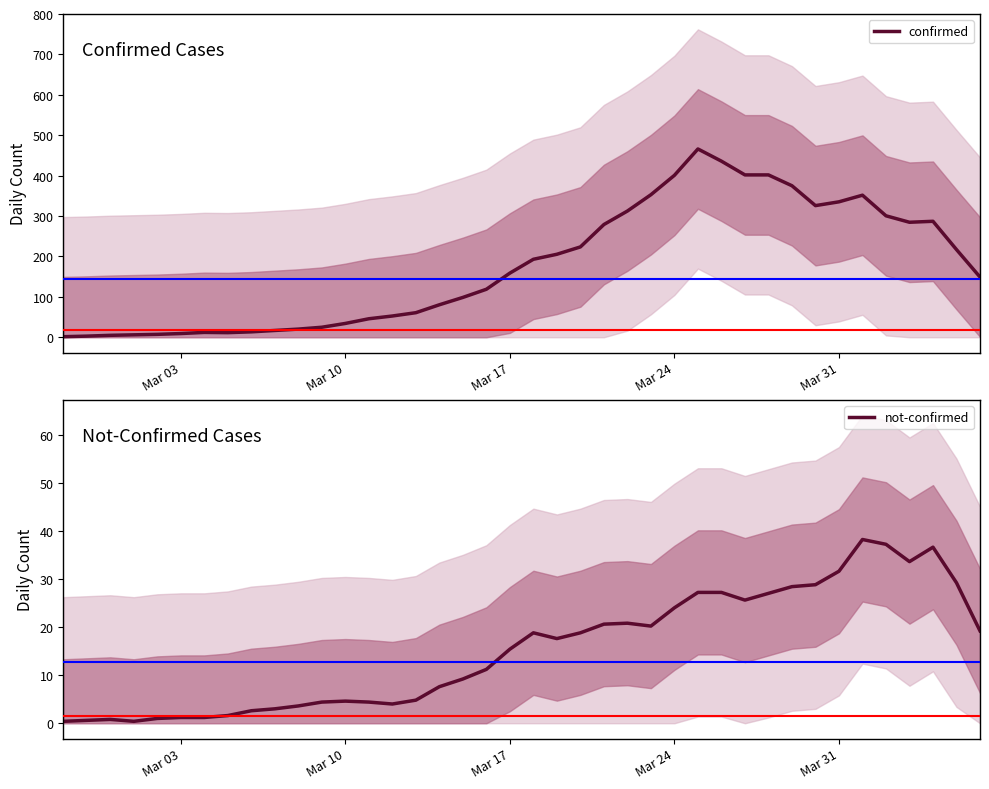

Reading left to right, what are all the values shown in this chart?

confirmed: 1.4	2.8	4.8	6.0	7.2	9.2	12.0	11.4	13.4	16.8	20.2	24.8	34.2	45.8	52.6	60.8	80.4	98.6	118.8	158.8	193.0	205.4	223.6	279.0	312.4	352.8	400.8	466.0	435.8	401.8	401.8	375.0	325.8	335.2	351.6	300.6	284.6	287.0	217.0	149.0
not-confirmed: 0.4	0.6	0.8	0.4	1.0	1.2	1.2	1.6	2.6	3.0	3.6	4.4	4.6	4.4	4.0	4.8	7.6	9.2	11.2	15.4	18.8	17.6	18.8	20.6	20.8	20.2	24.0	27.2	27.2	25.6	27.0	28.4	28.8	31.6	38.2	37.2	33.6	36.6	29.2	19.2